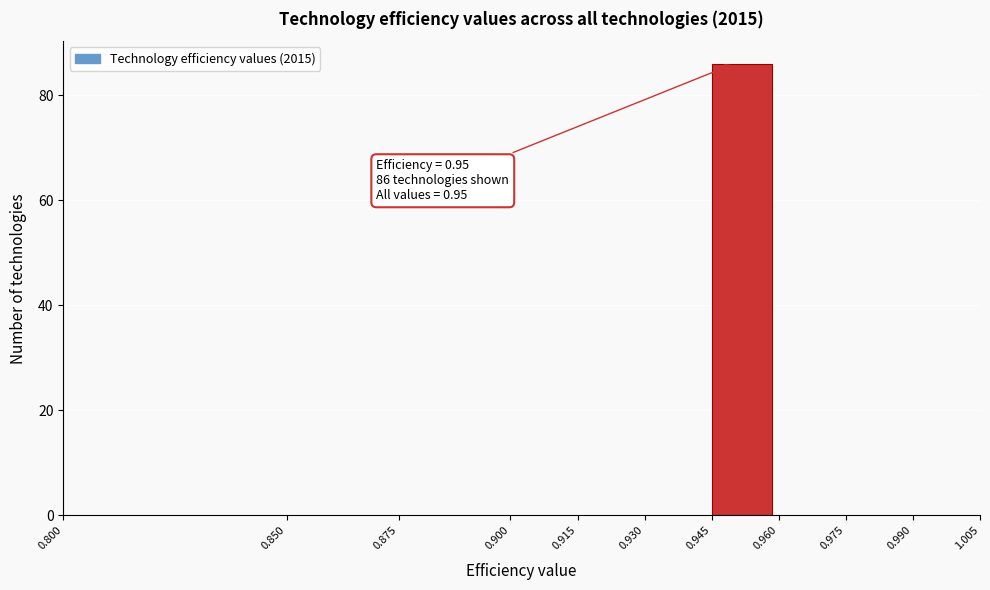

Which range on the x-axis has the tallest bar?

0.945 to 0.960